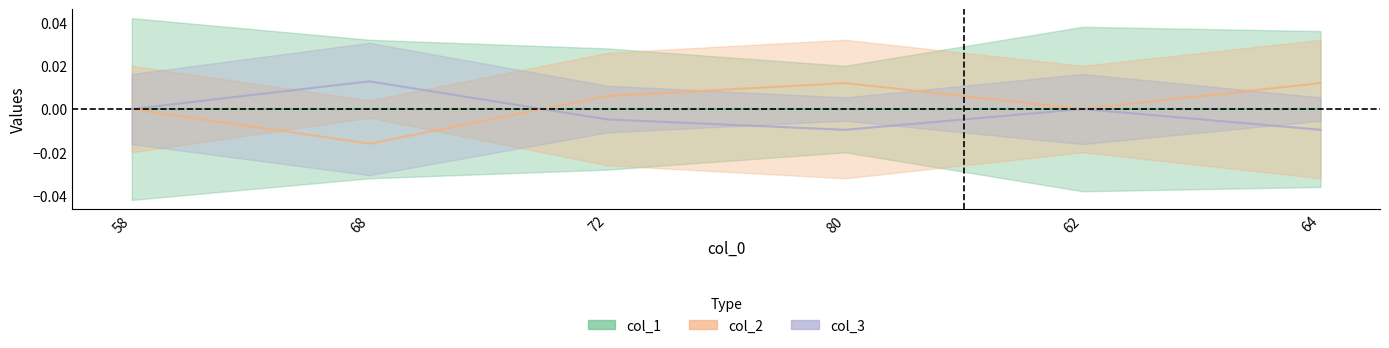

Which series ends up on top after the final intersection of col_2 and col_3?

col_2